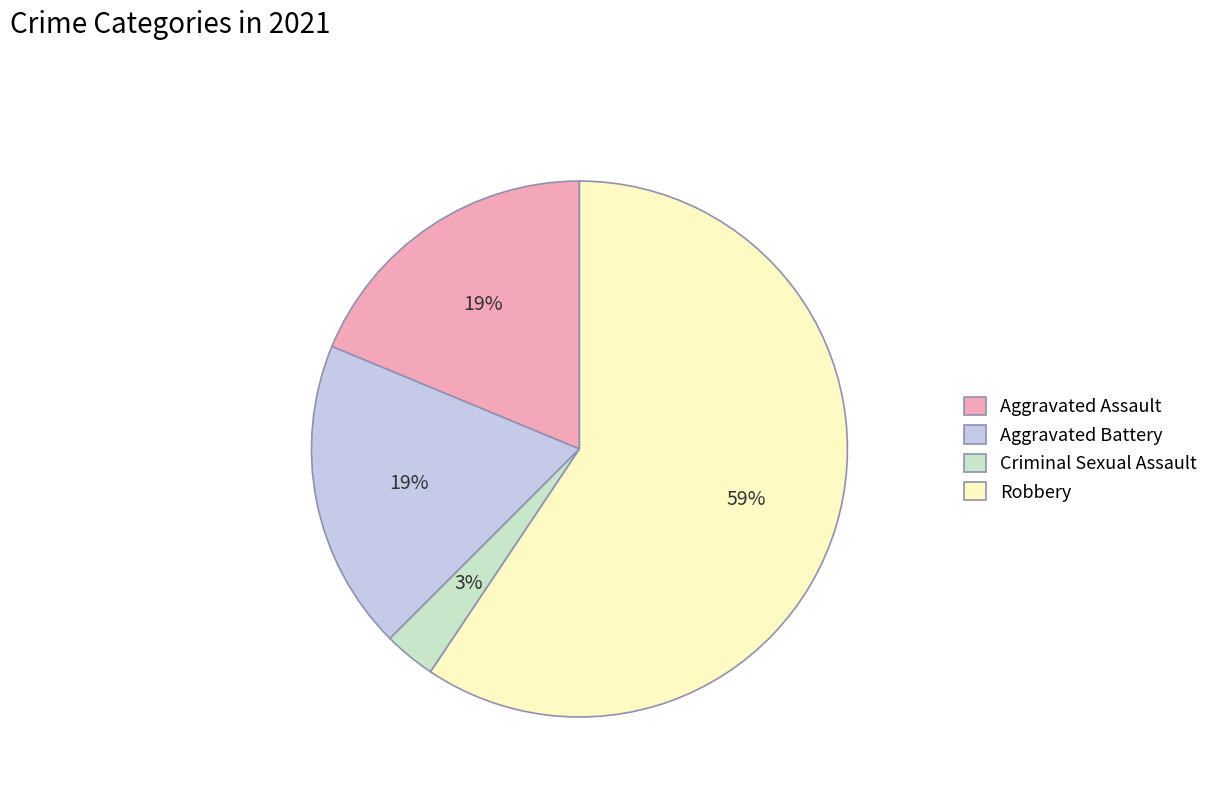

Is it true that Aggravated Battery is 33% of the pie?

False